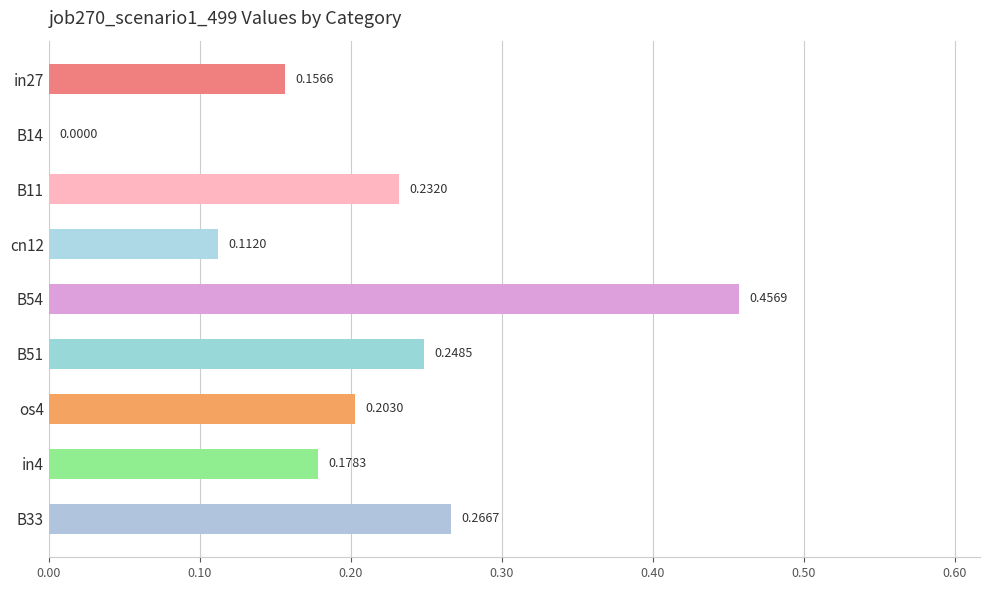

Are the bars grouped side by side (vs. stacked)?

No